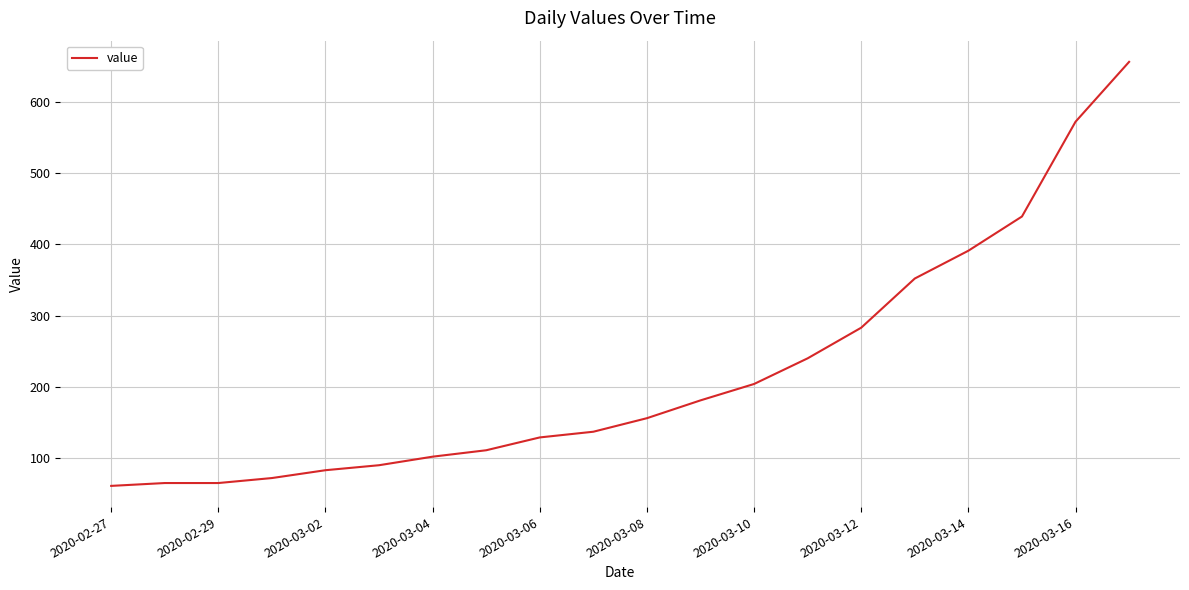

What is the maximum value shown in the chart?

656